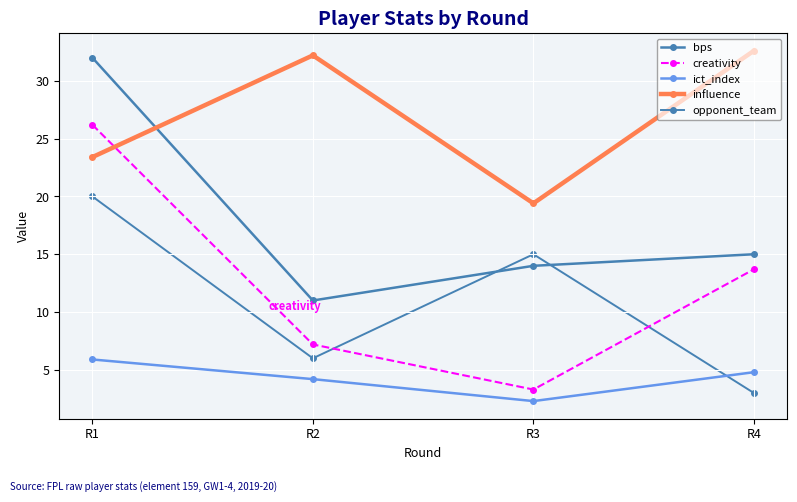

What is the difference between the opponent_team values at R2 and R1?

14.0